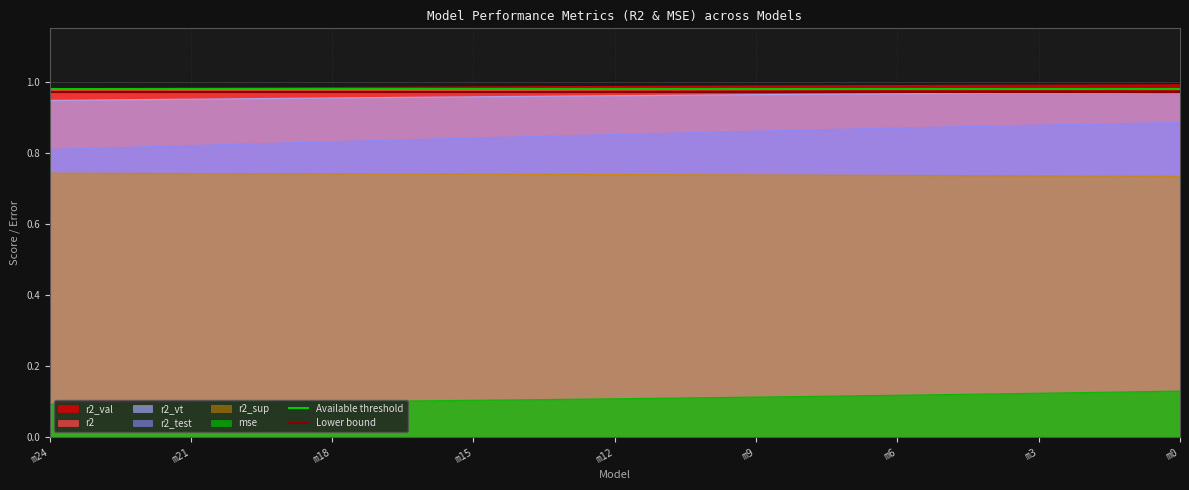

The mse series shows 0.1 at m24. True or false?

True